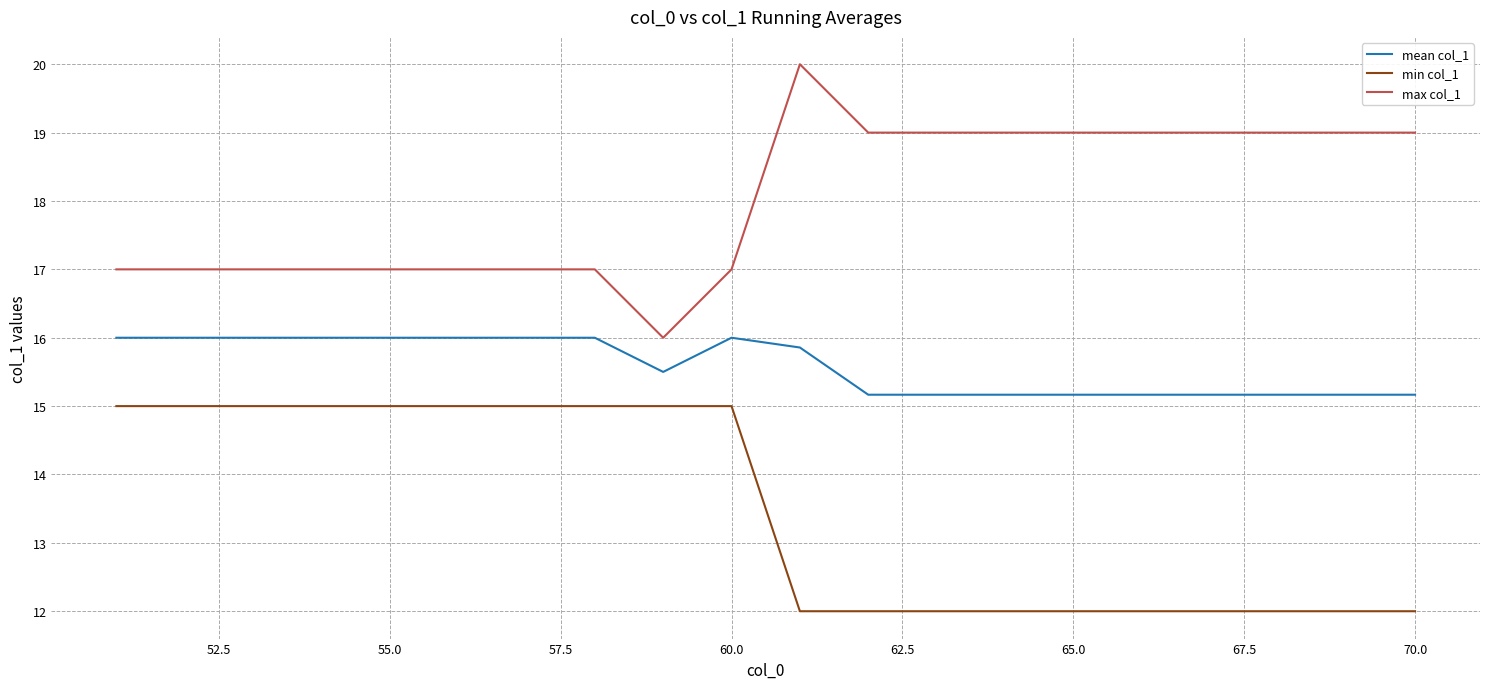

True or false: mean col_1 and min col_1 intersect in this chart.

False